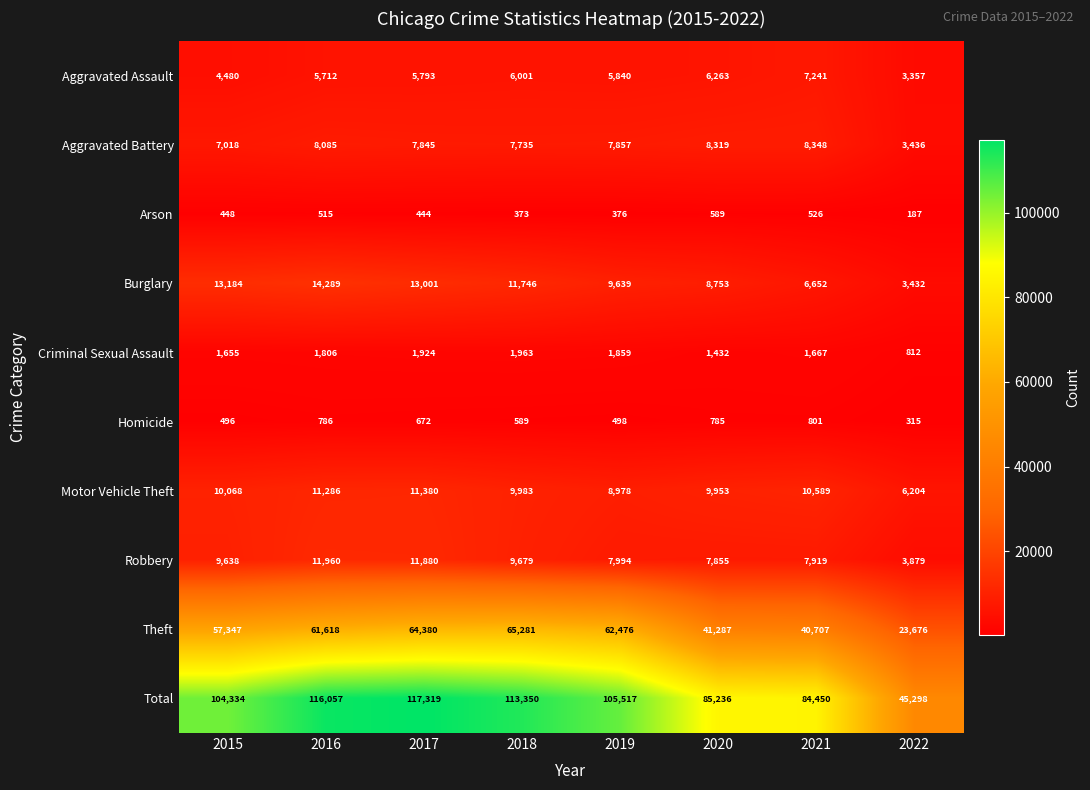

What is the difference between the Motor Vehicle Theft values at 2021 and 2022?

4385